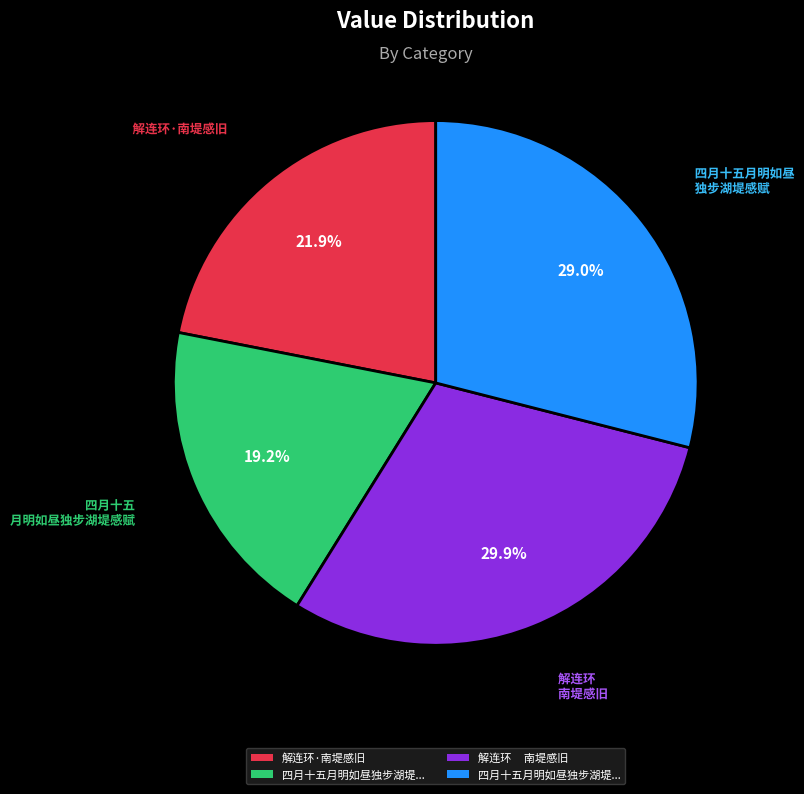

Is there any slice that represents more than half of the pie?

No